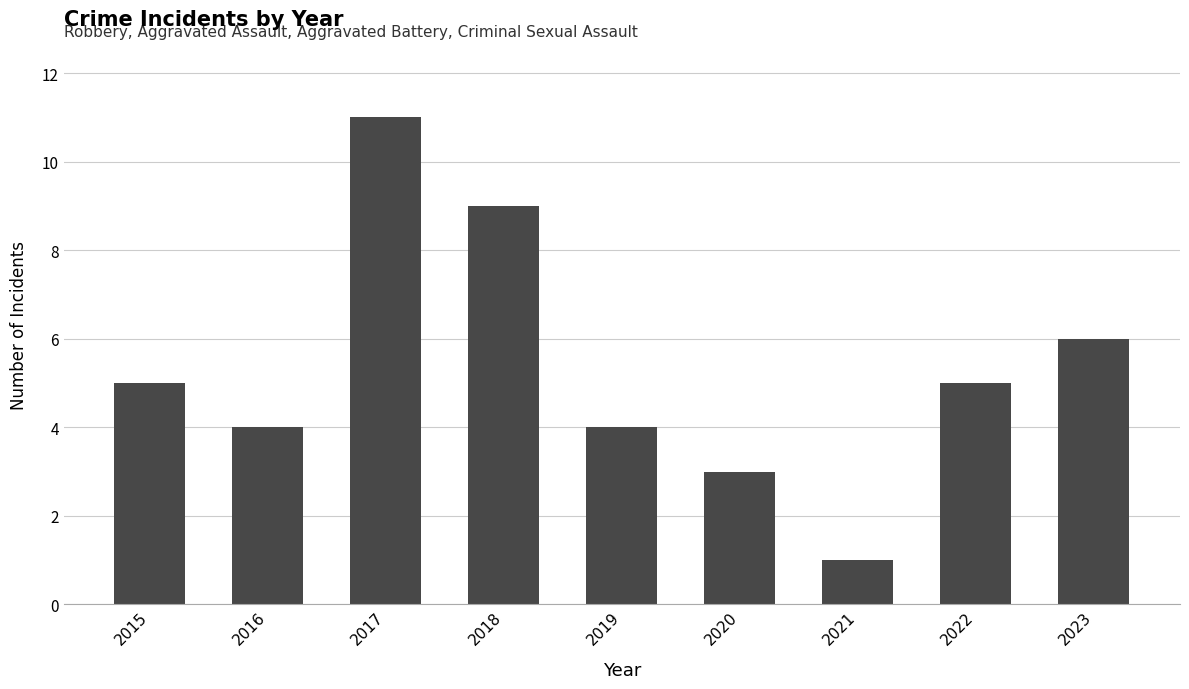

What is the value of the 6th bar from the left?

3